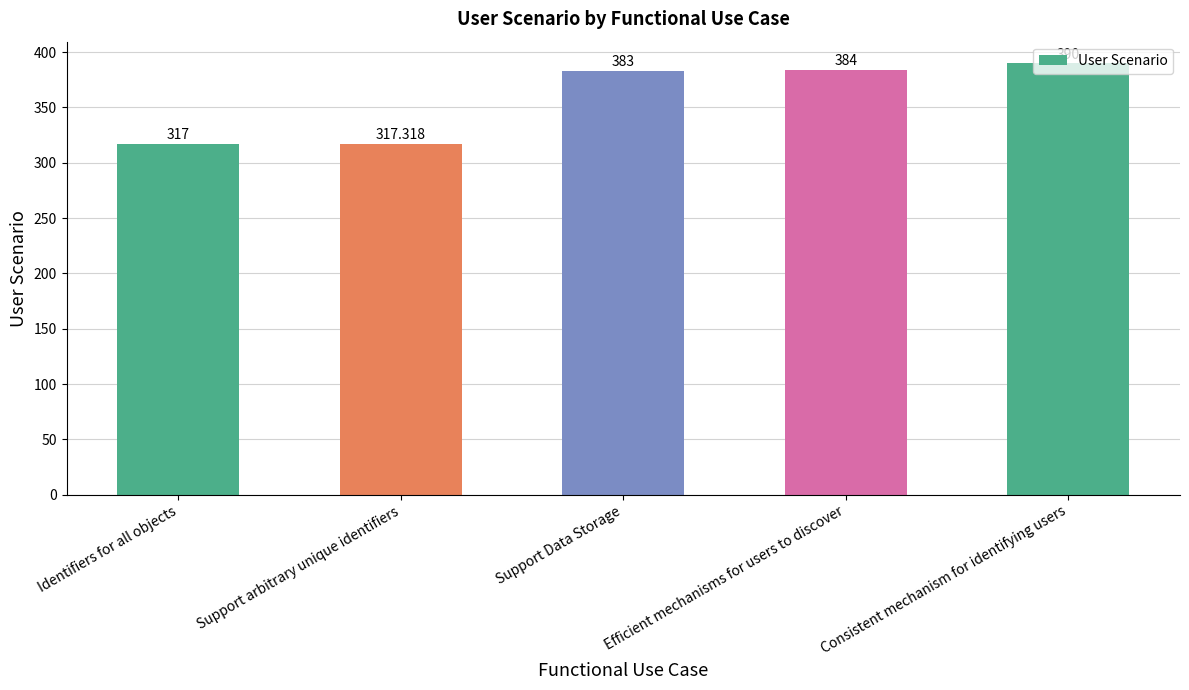

What is the average value?

358.3